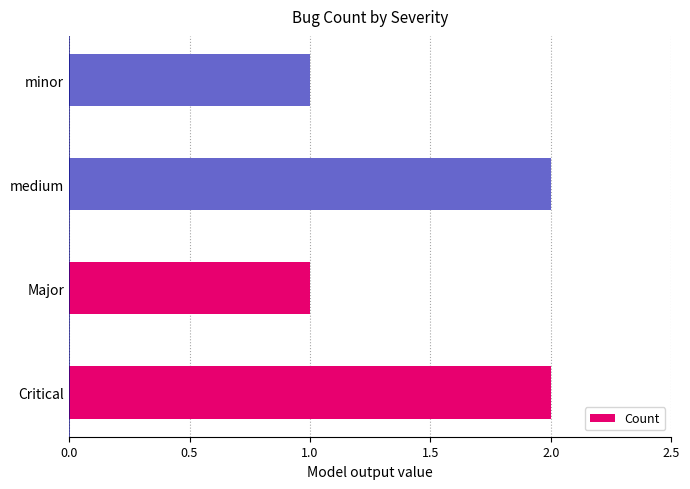

What is the ratio of the value at Major to the value at medium?

0.5